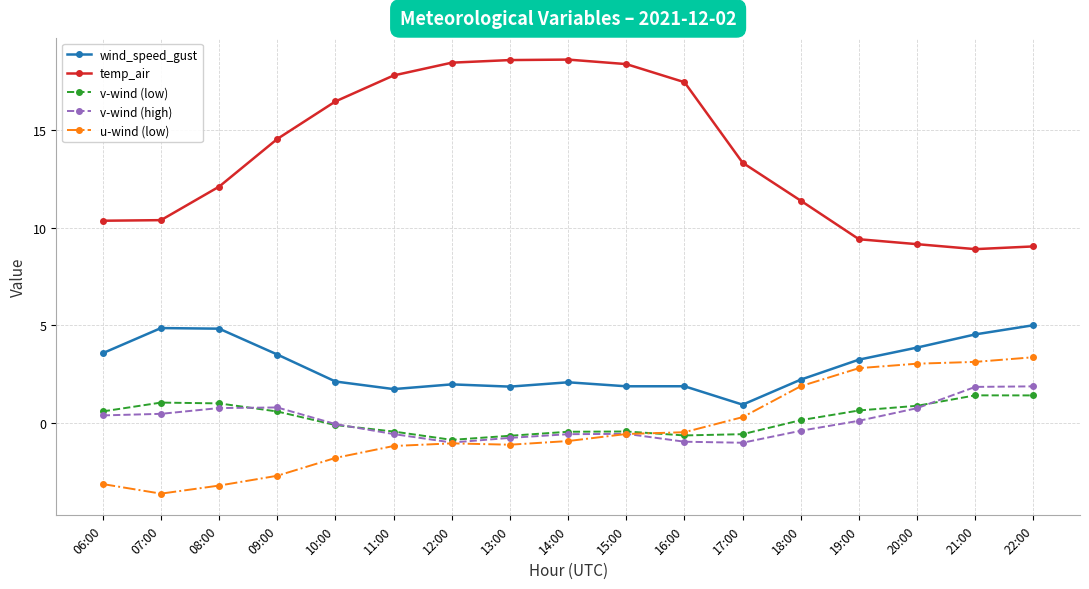

True or false: wind_speed_gust and v-wind (low) intersect in this chart.

False